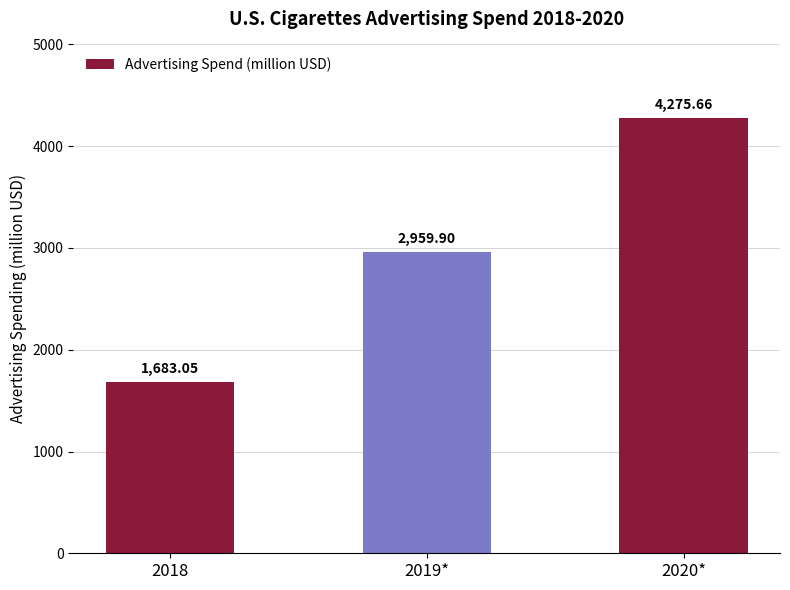

True or false: the data shows 6856.7 at 2020*.

False